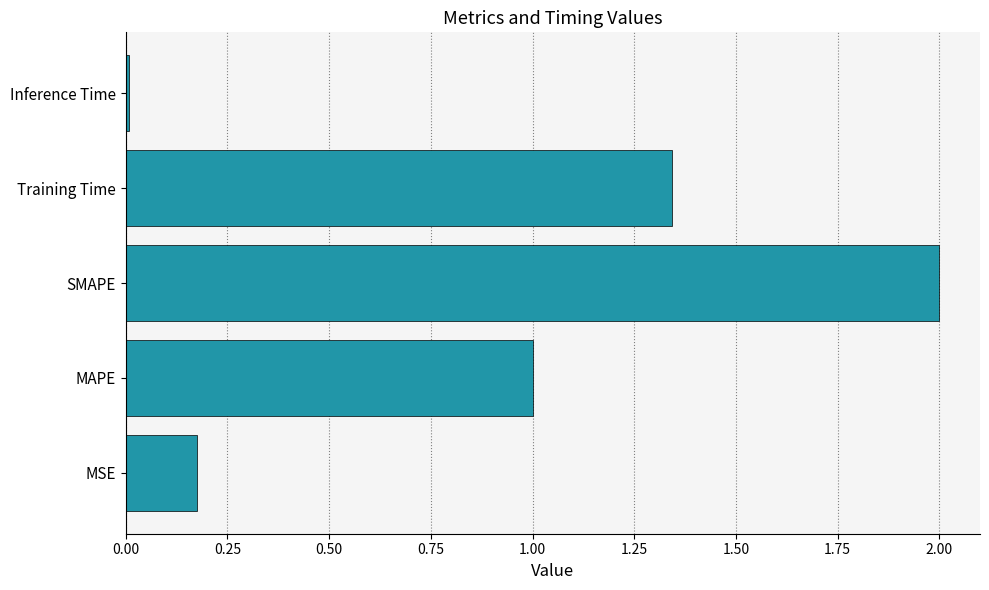

At which category does the chart reach its peak across all series?

SMAPE